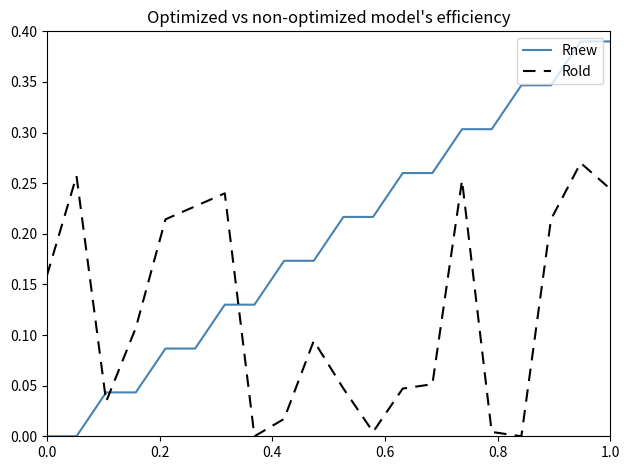

Which series has the largest total across all categories?

Rnew